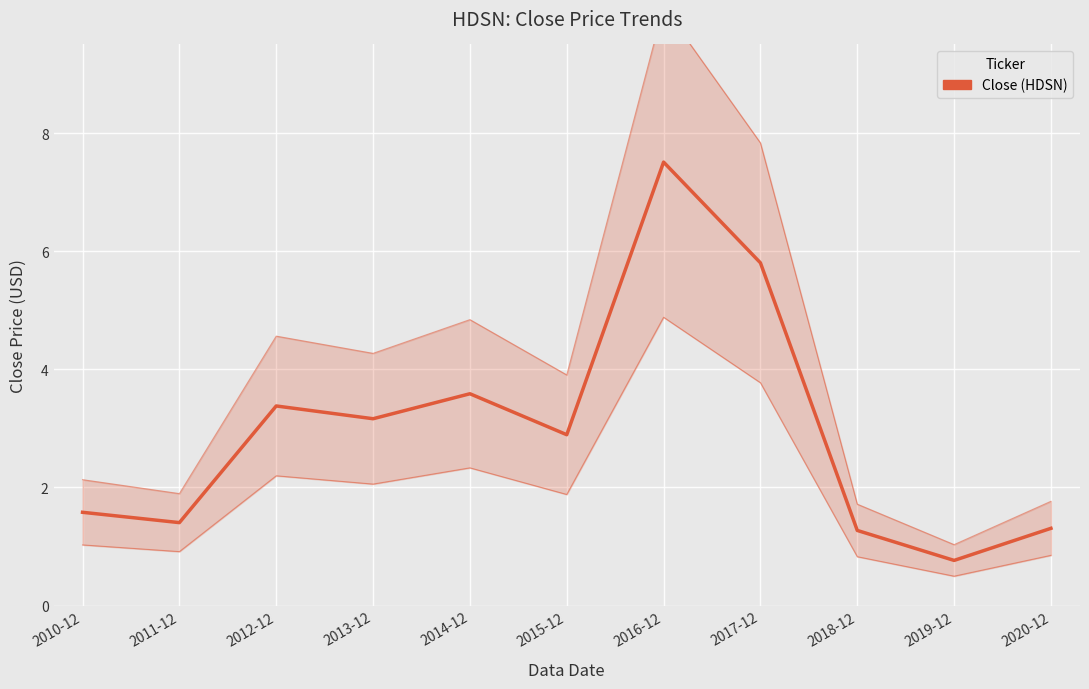

True or false: the data shows 1.3 at 2018-12.

True